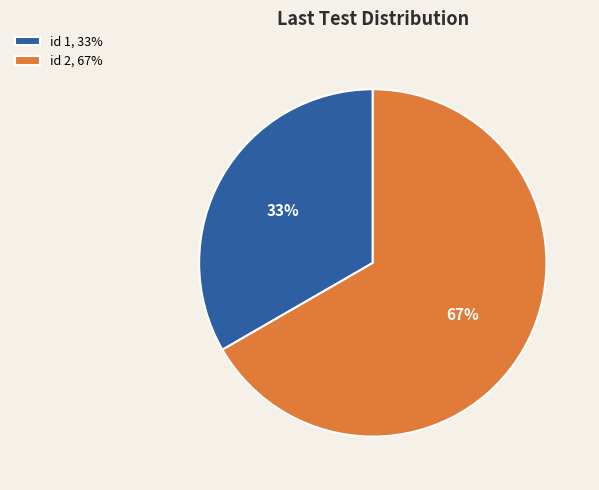

Rank the categories by value from highest to lowest.

id 2, 67%, id 1, 33%